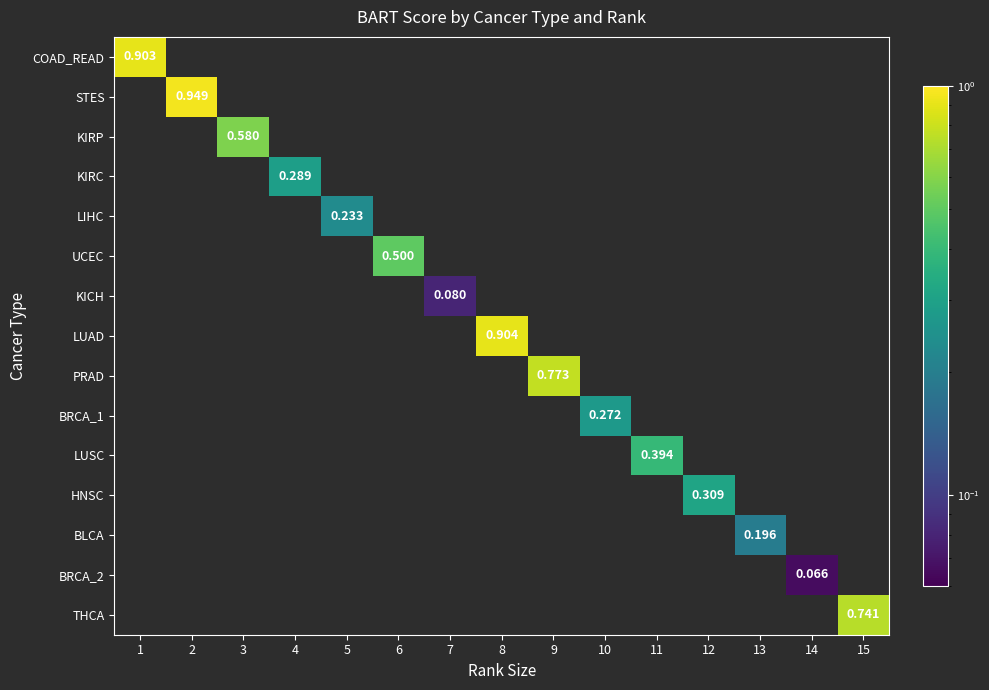

What is the highest value of the COAD_READ series?

0.9